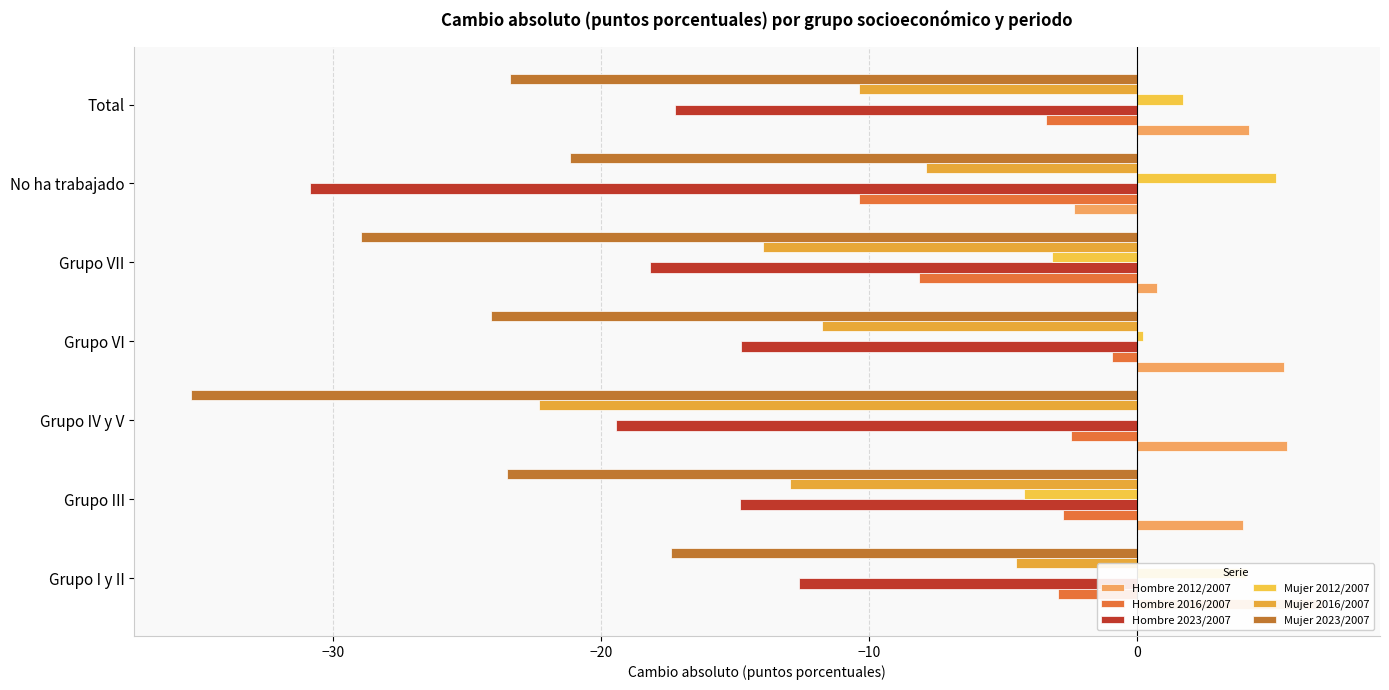

Does the chart contain any negative values?

Yes